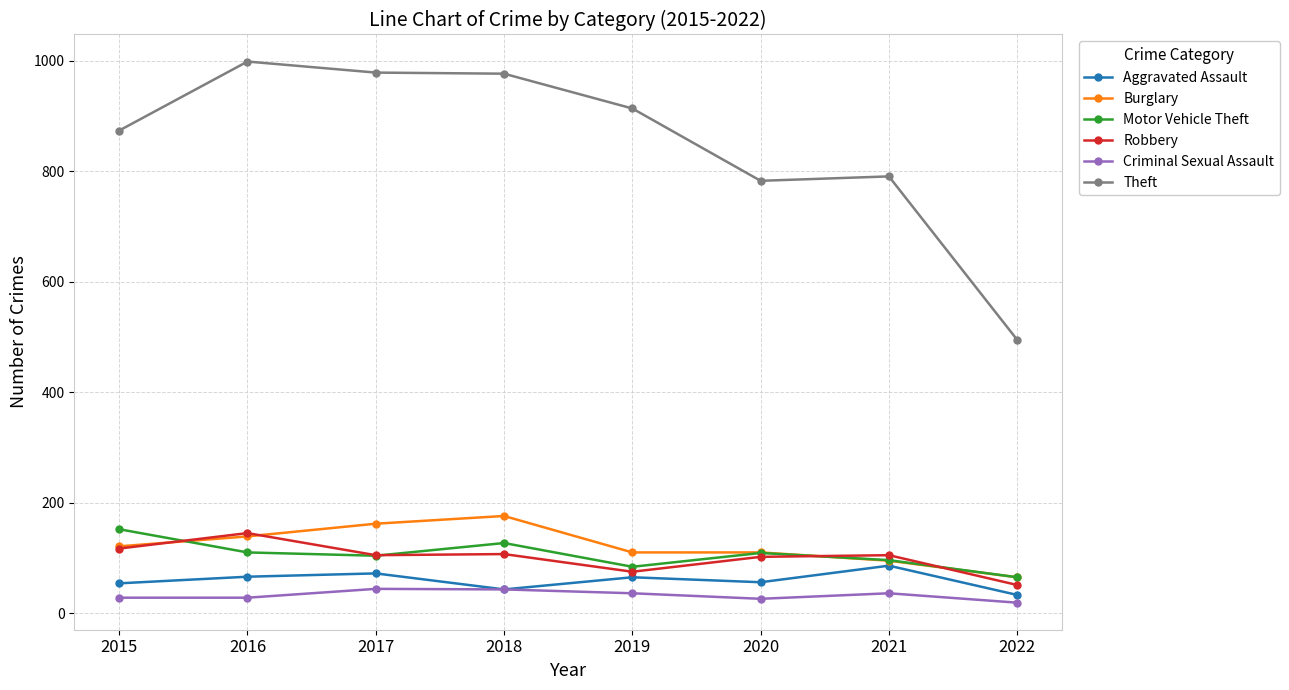

Does the chart display data point markers on the line(s)?

Yes